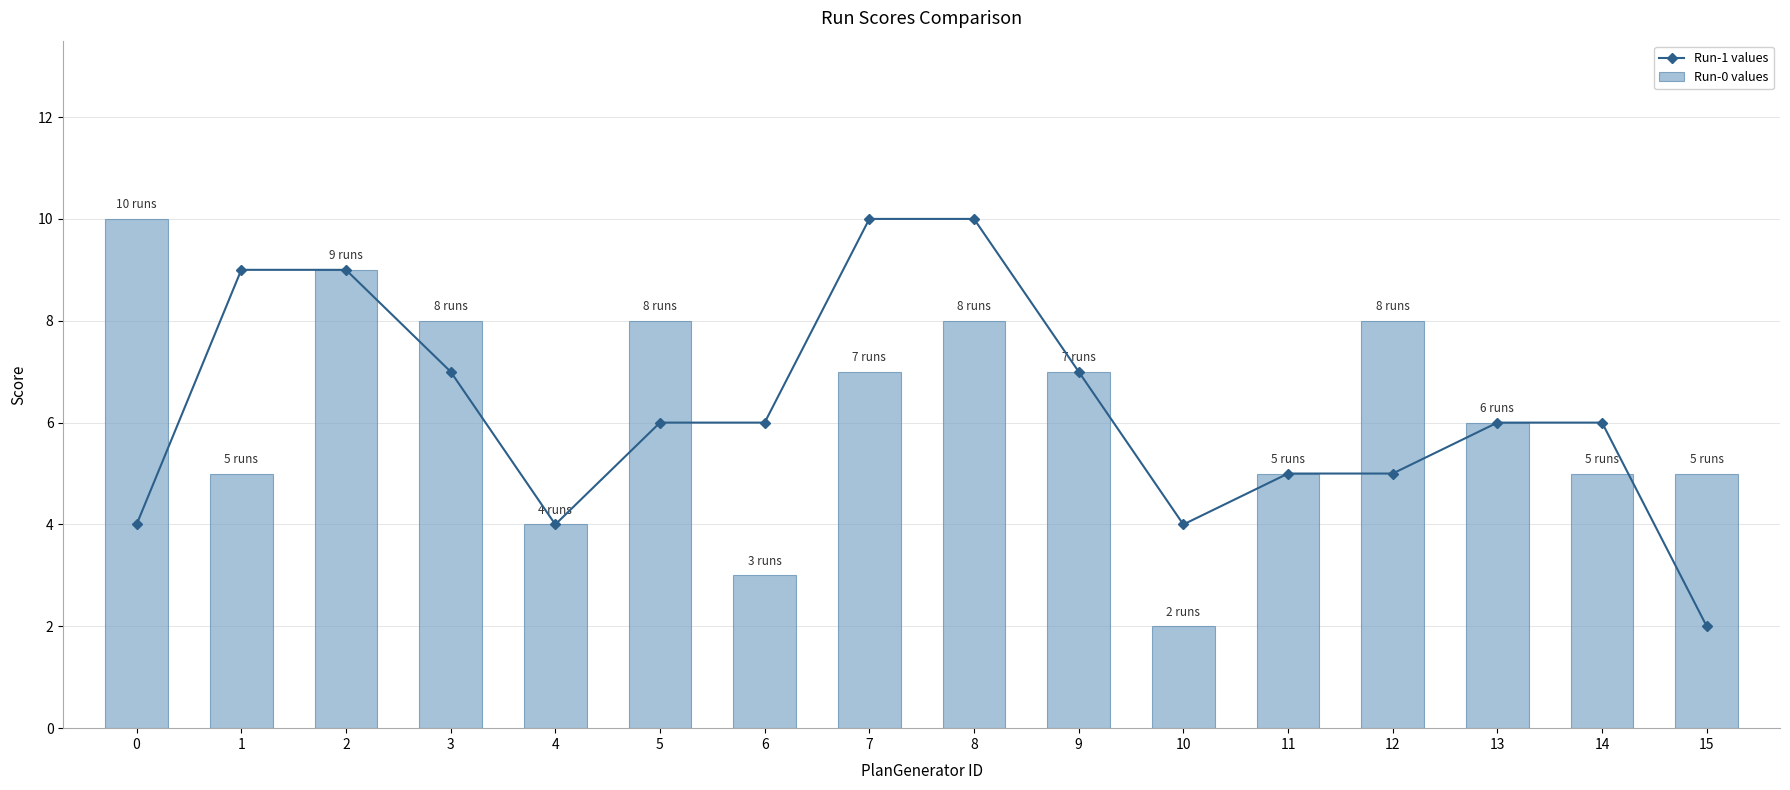

Between 11 and 15, which series saw the biggest shift?

Run-1 values